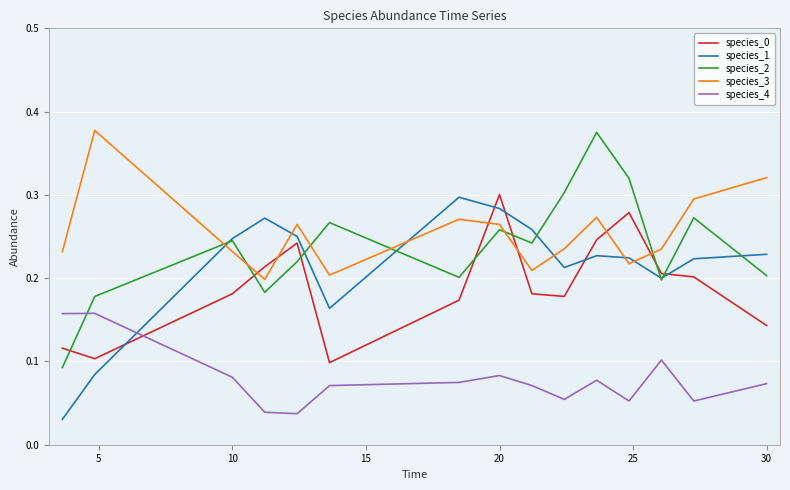

Which series ends up on top after the final intersection of species_2 and species_4?

species_2